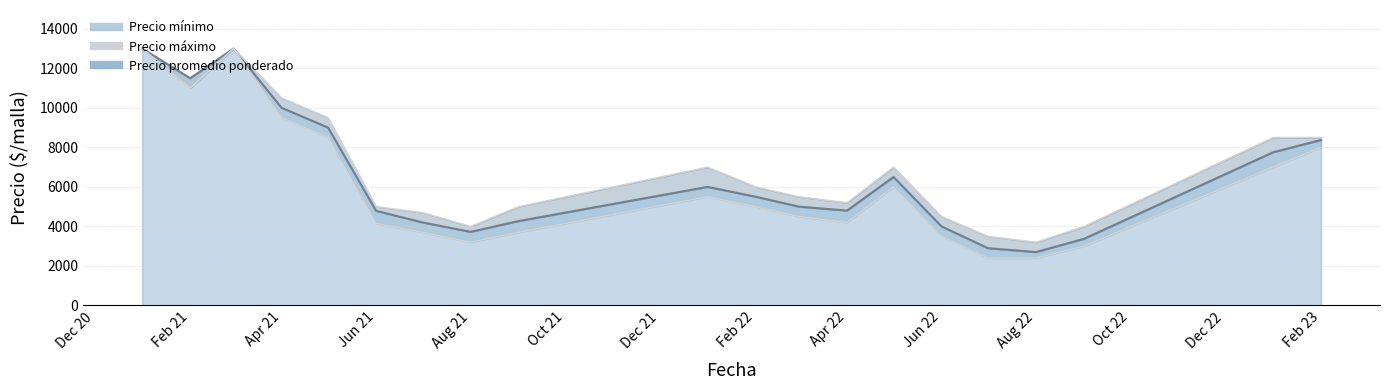

Does the chart display data point markers on the line(s)?

No